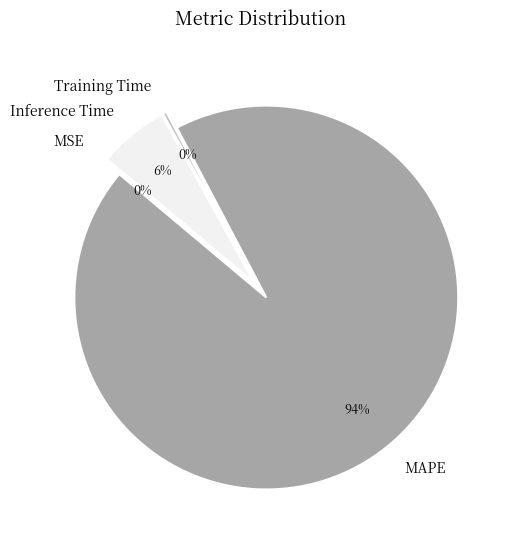

Is the sum of Inference Time and MAPE greater than half?

Yes